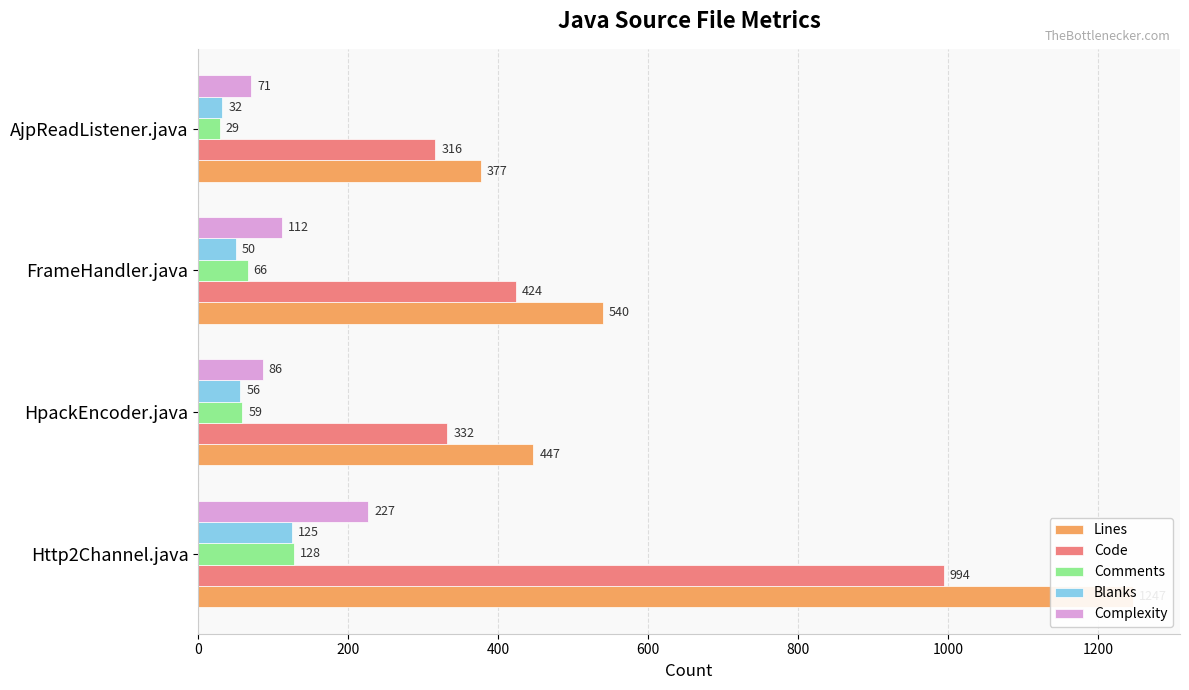

How many values in the Comments series are below 66?

2